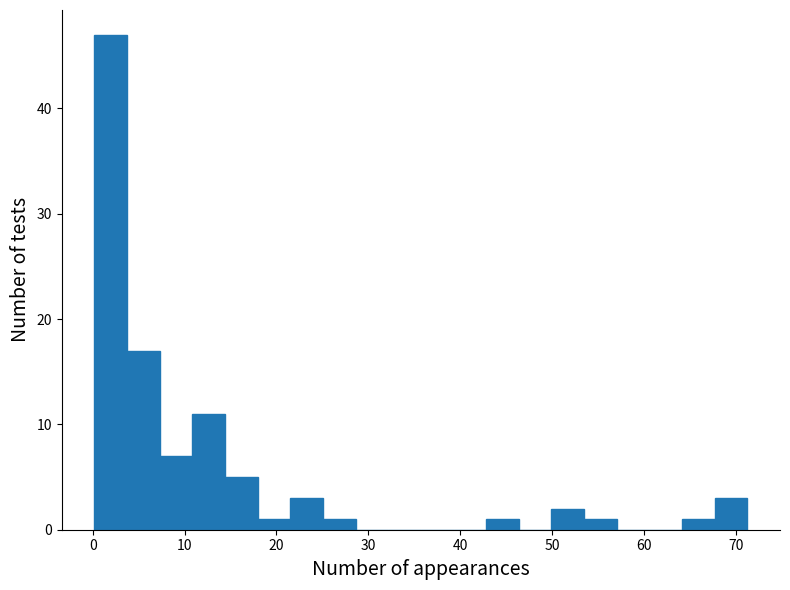

Around what value on the x-axis is the tallest bar? Give the approximate position of its centre, as read against the axis.

2